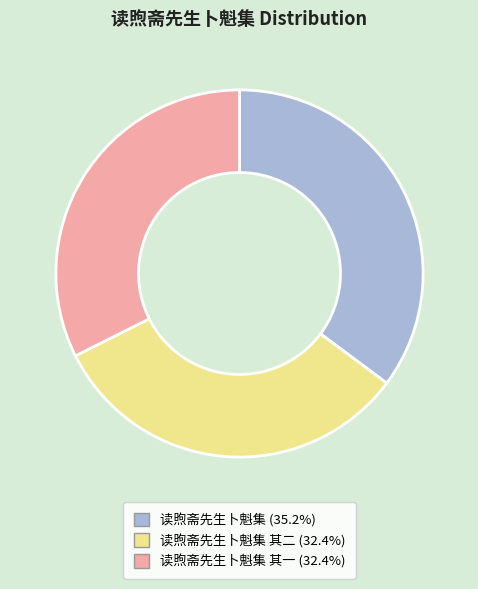

How many segments does this pie chart have?

3